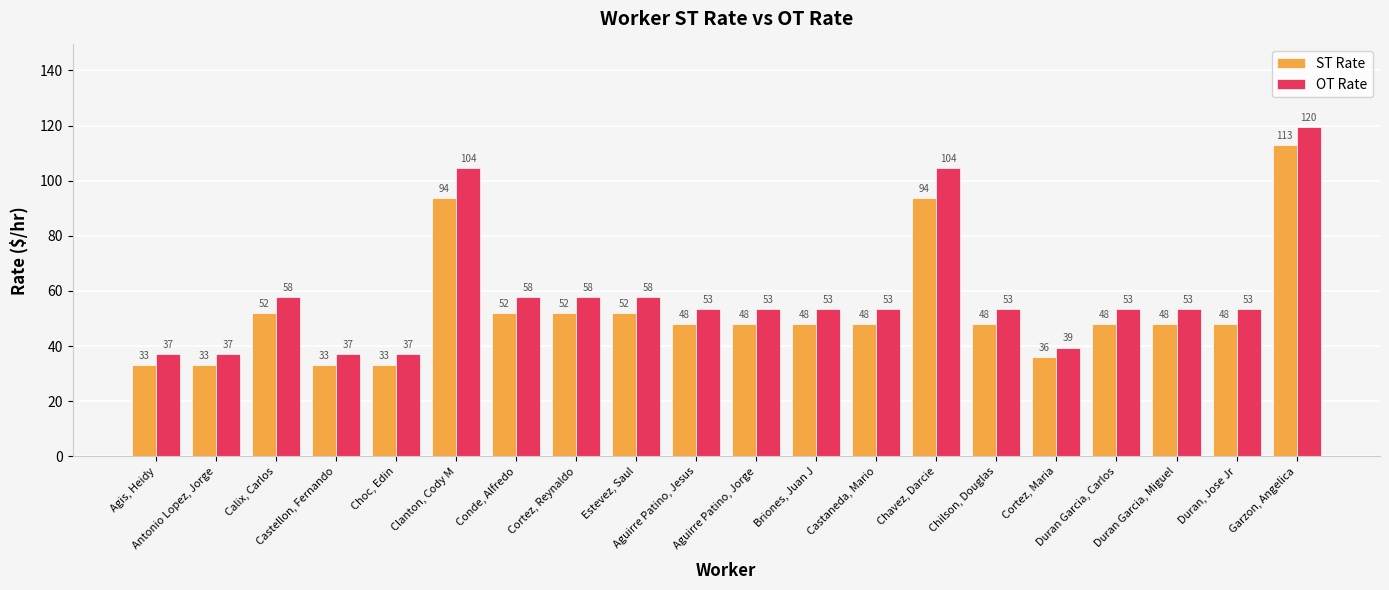

Rank the series by their maximum value, from lowest to highest.

ST Rate, OT Rate